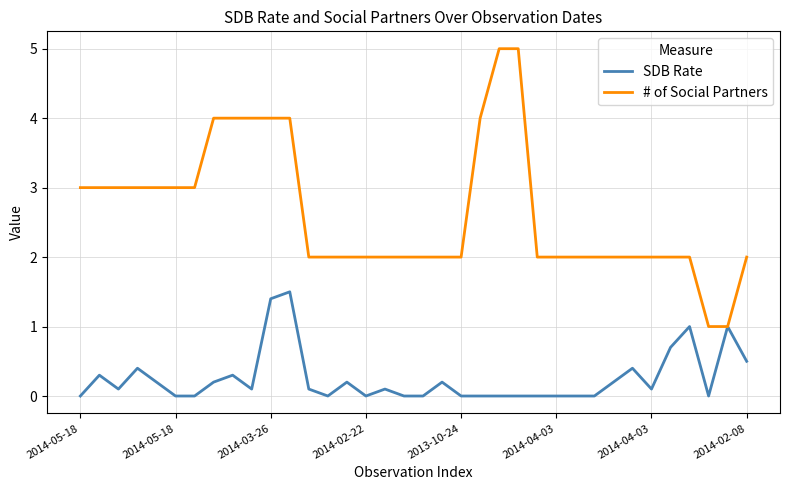

What are all the series names shown in the legend?

SDB Rate, # of Social Partners